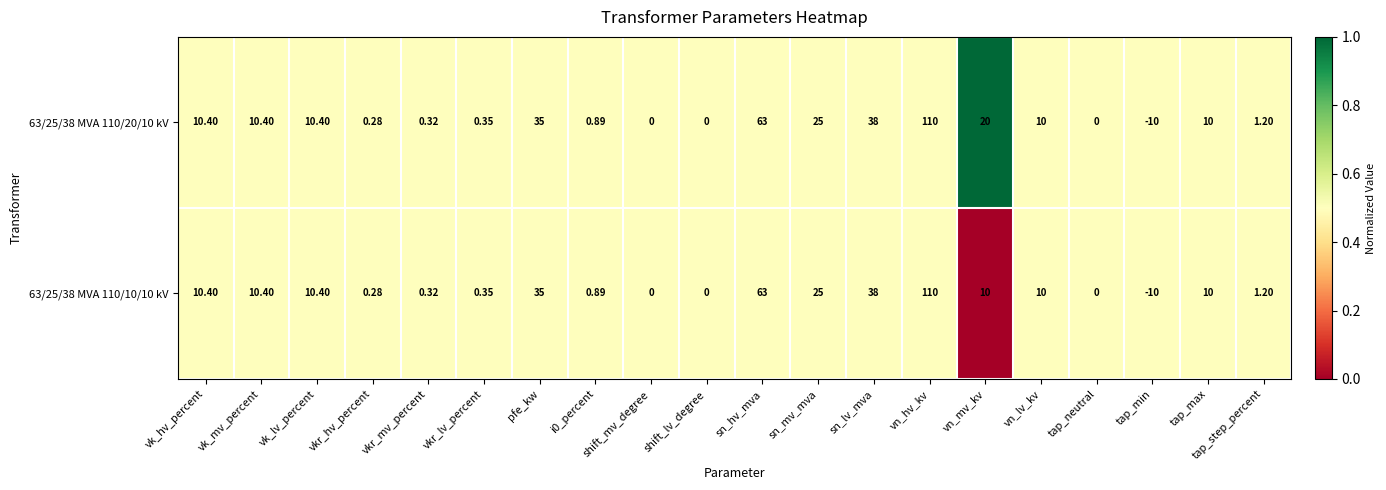

At which category is the sum across all series the highest?

vn_hv_kv